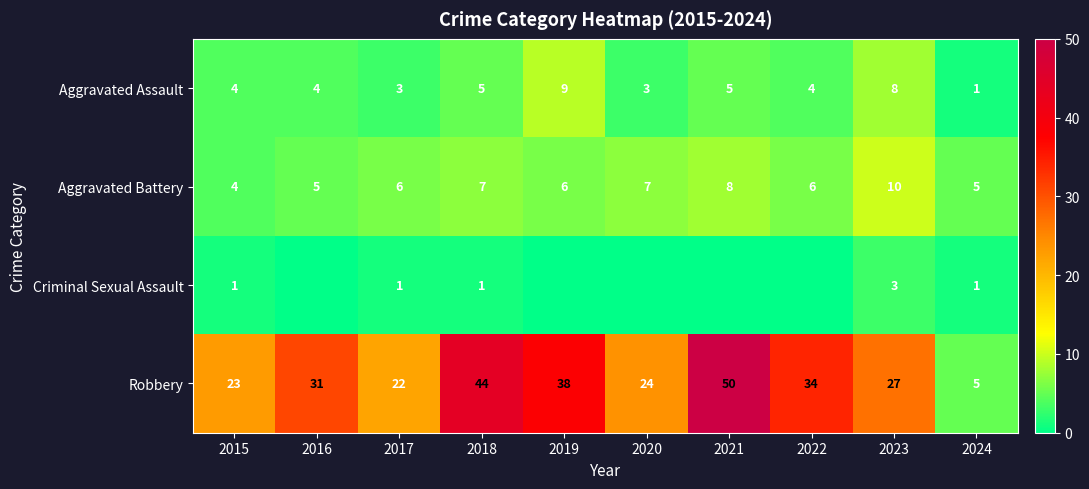

How many distinct data groups are displayed?

4